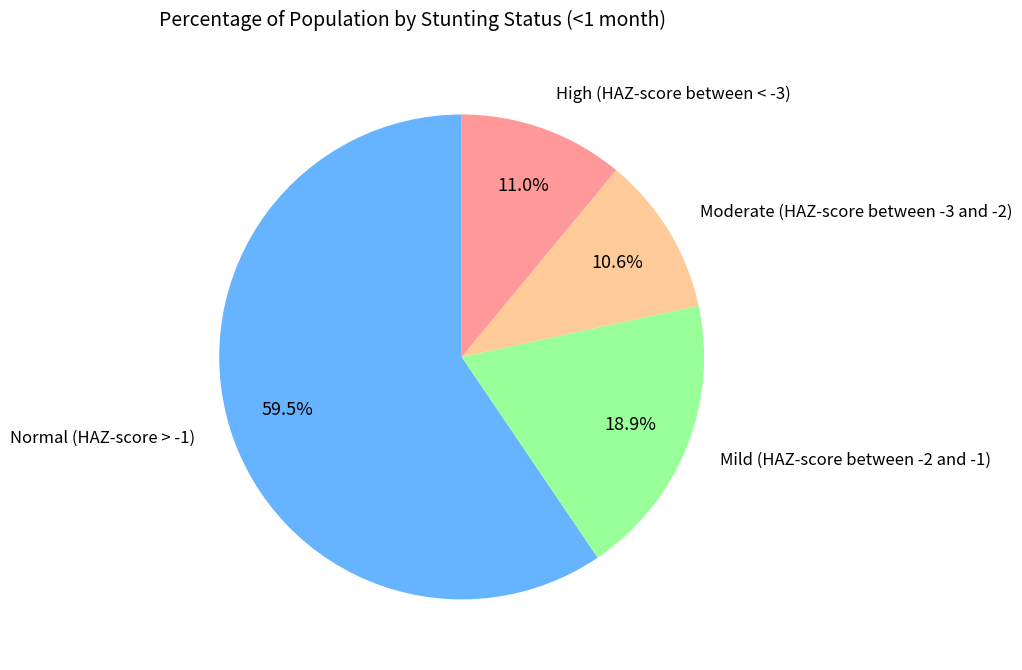

Is there any slice that represents more than half of the pie?

Yes